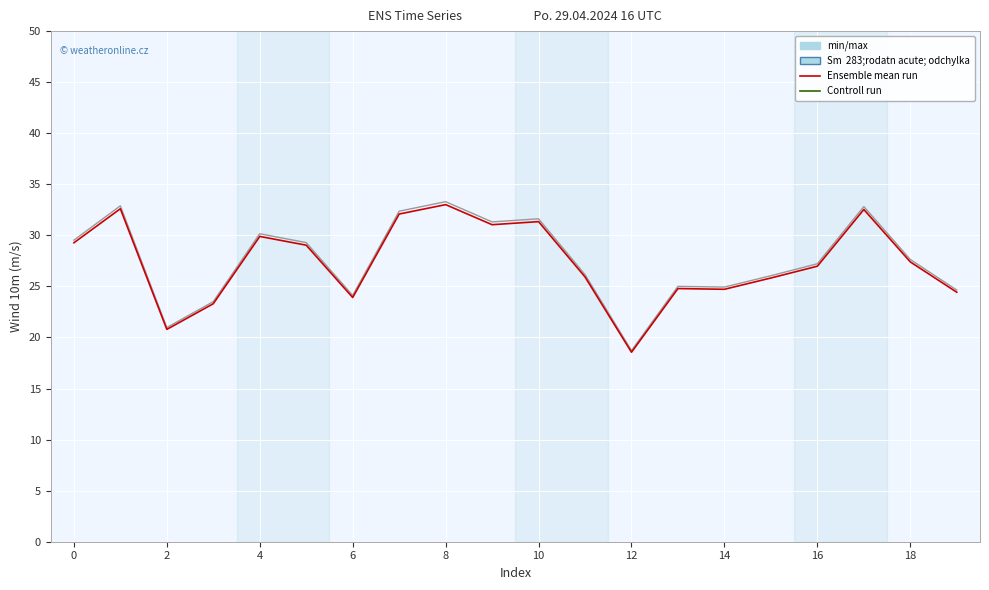

Does the chart display data point markers on the line(s)?

No